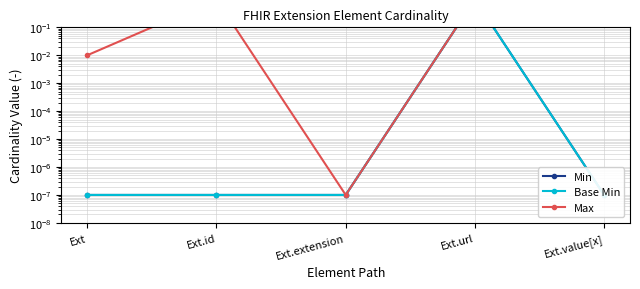

True or false: Base Min and Min intersect in this chart.

False